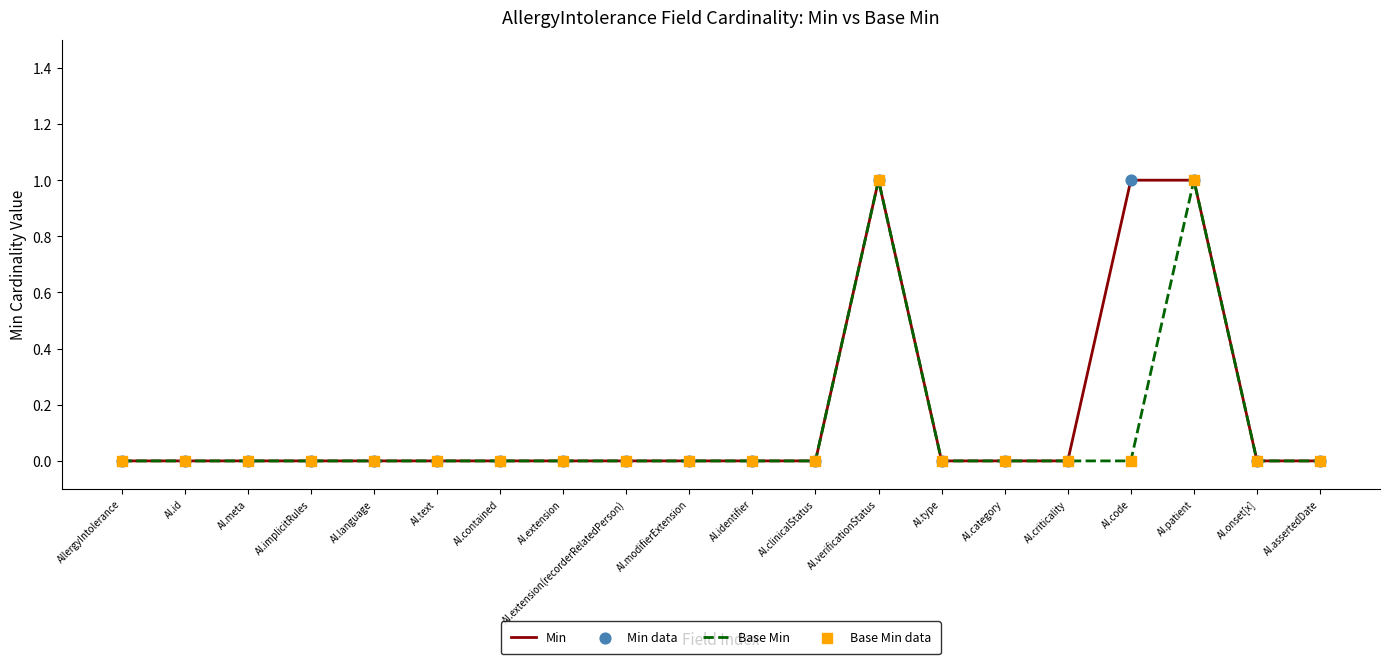

What position from the right is AI.type?

7